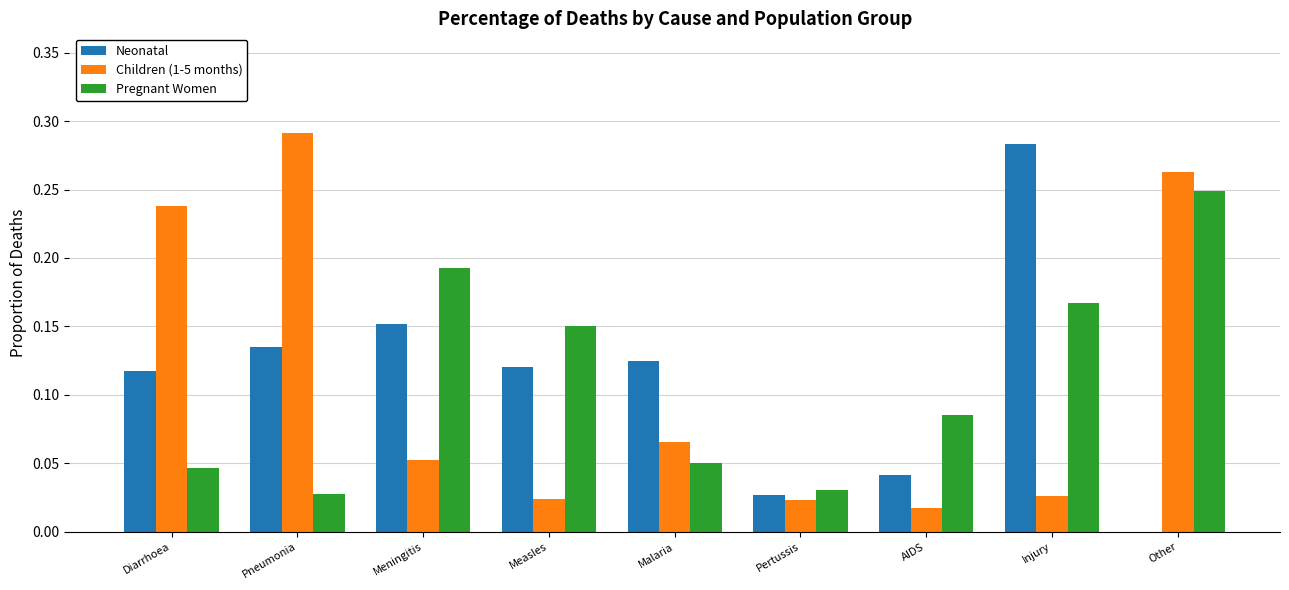

The value of Pregnant Women at Other is 0.1. True or false?

False